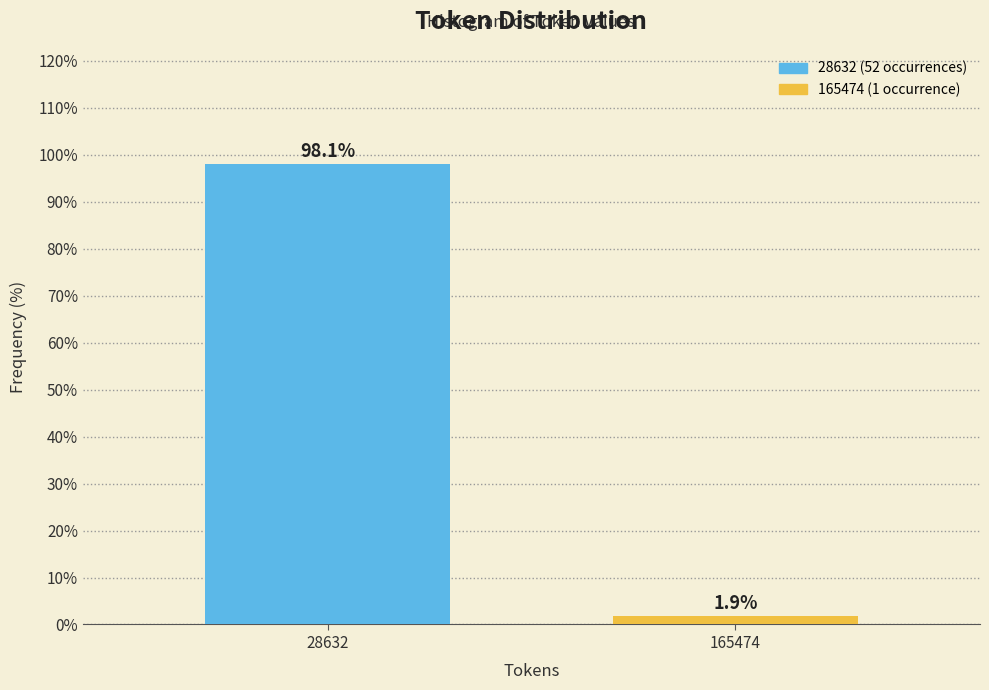

Reading right to left, transcribe all the data shown in this chart.

165474=1.9	28632=98.1